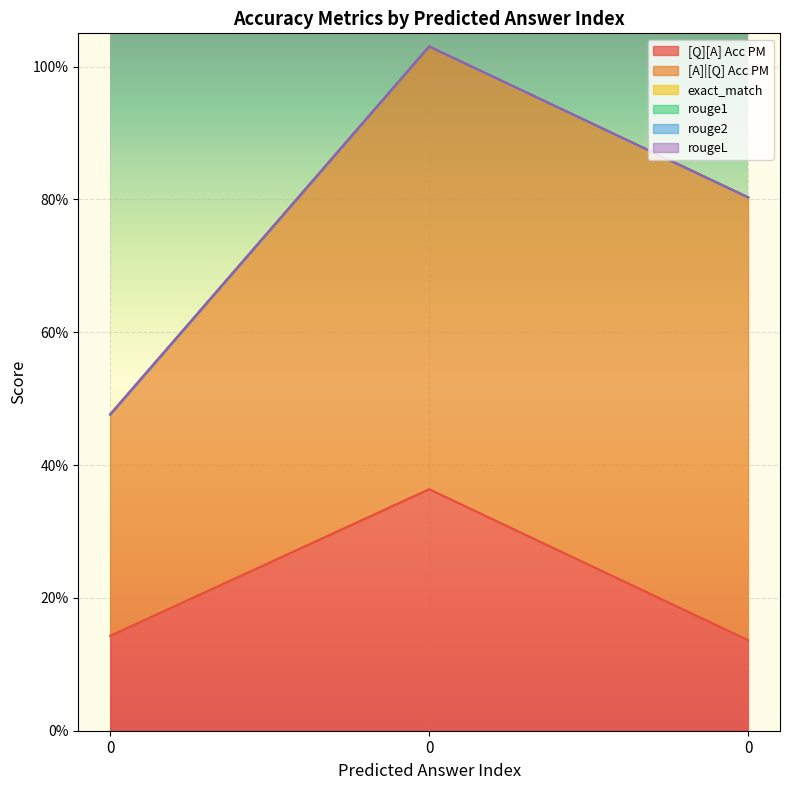

Between 0 and 0, which series saw the biggest shift?

[A]|[Q] Acc PM